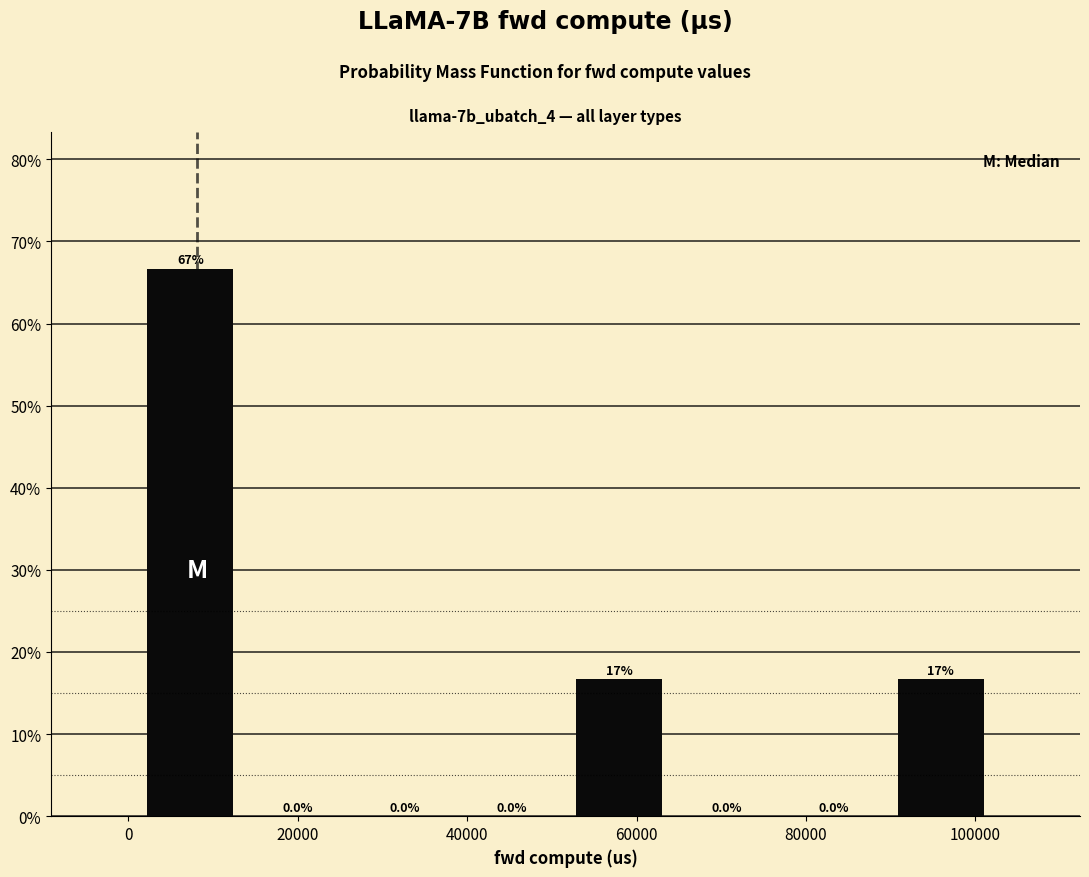

Which range on the x-axis has the tallest bar?

0 to 14000